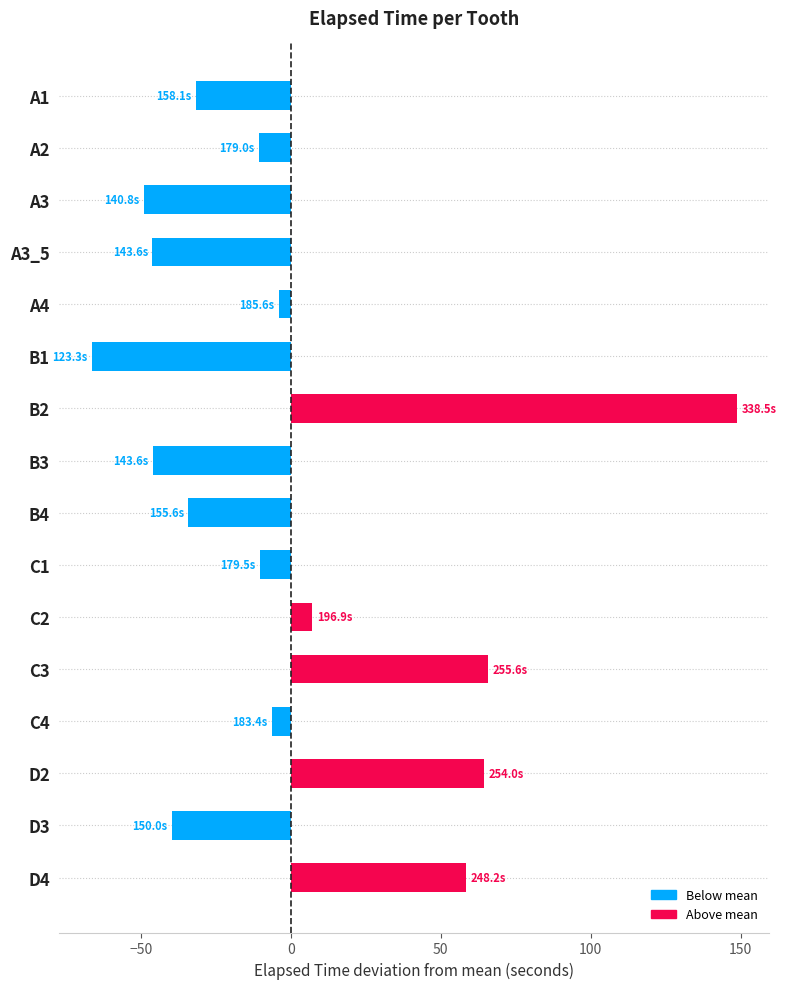

How many values are above zero?

5